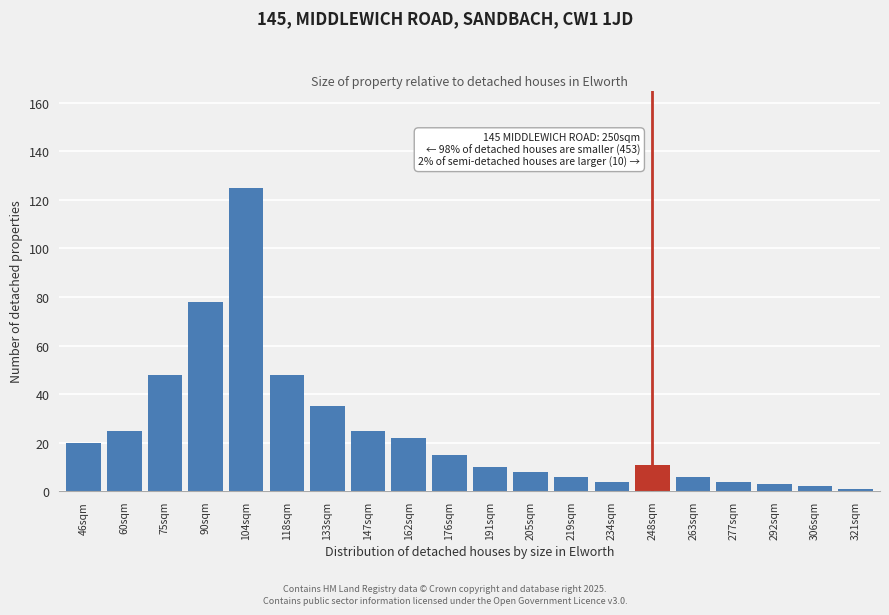

Reading left to right, extract all data points from this chart.

20	25	48	78	125	48	35	25	22	15	10	8	6	4	11	6	4	3	2	1